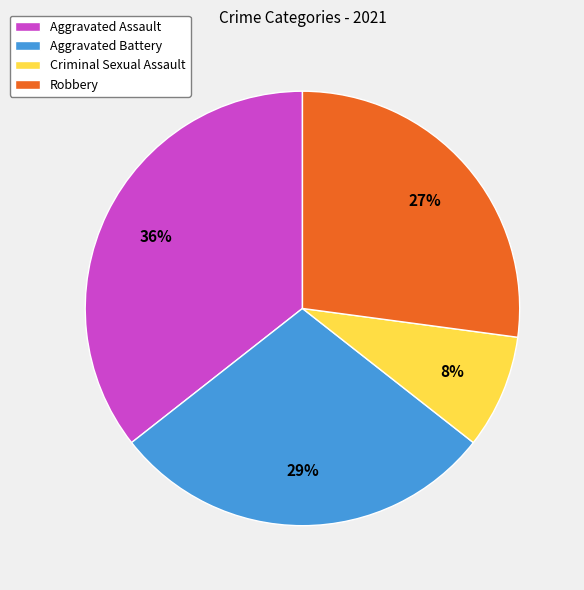

Between Criminal Sexual Assault and Robbery, which is larger?

Robbery